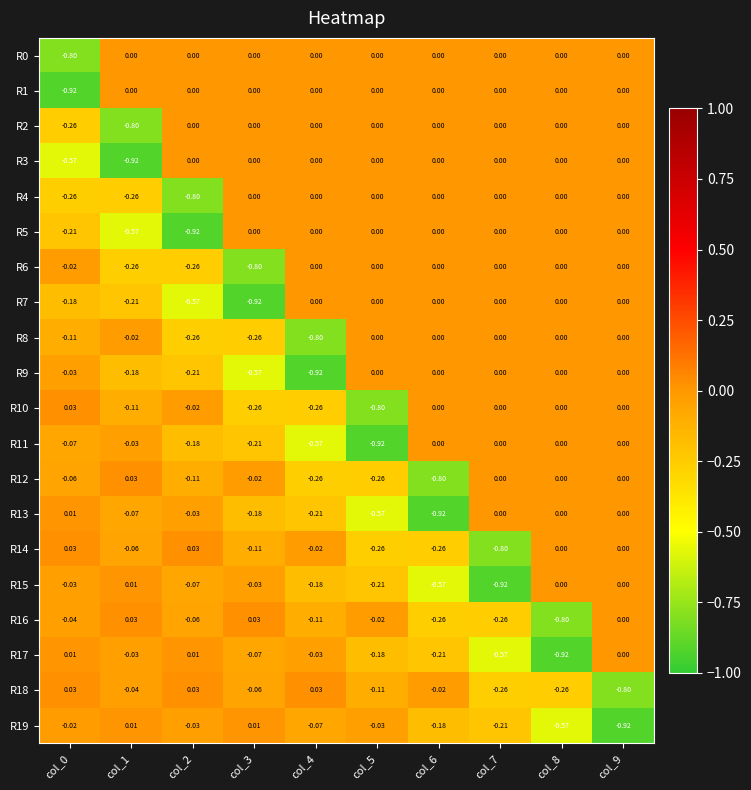

Is the value of R6 at col_0 greater than the value of R17 at col_2?

No